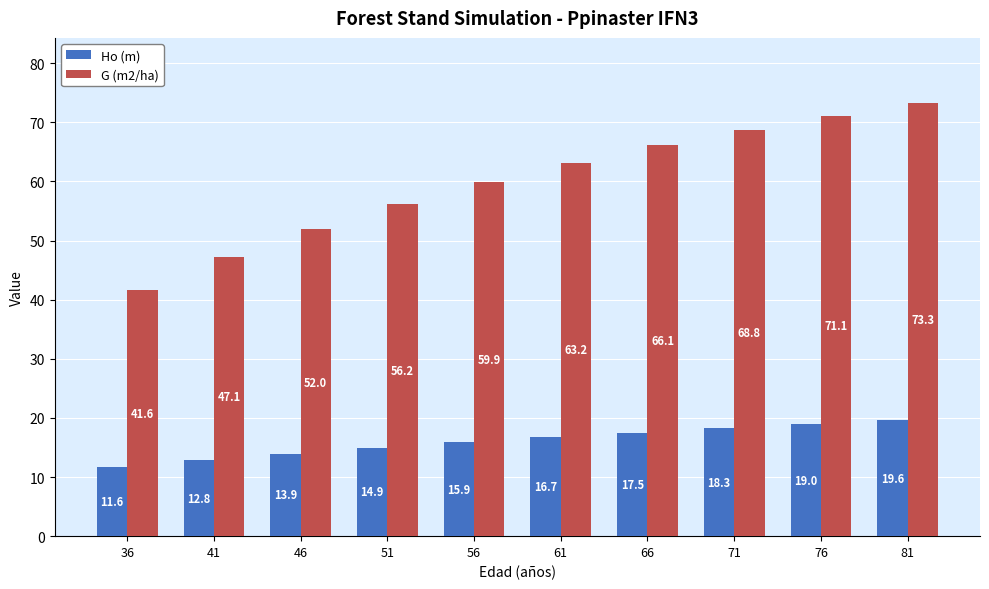

At 66, list the series in order from smallest to largest.

Ho (m), G (m2/ha)